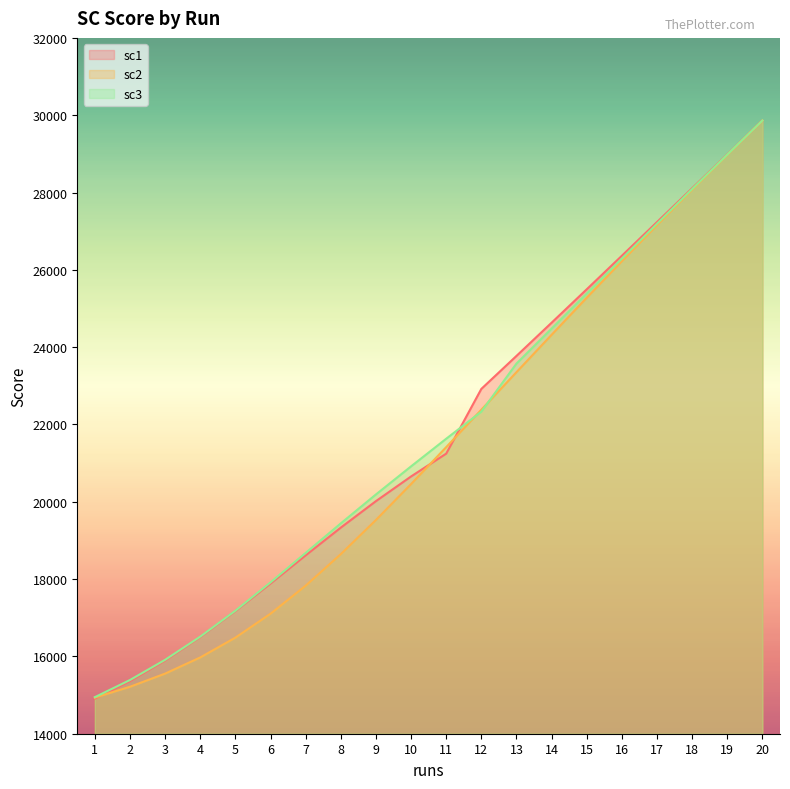

What is the maximum value for sc3?

29862.8